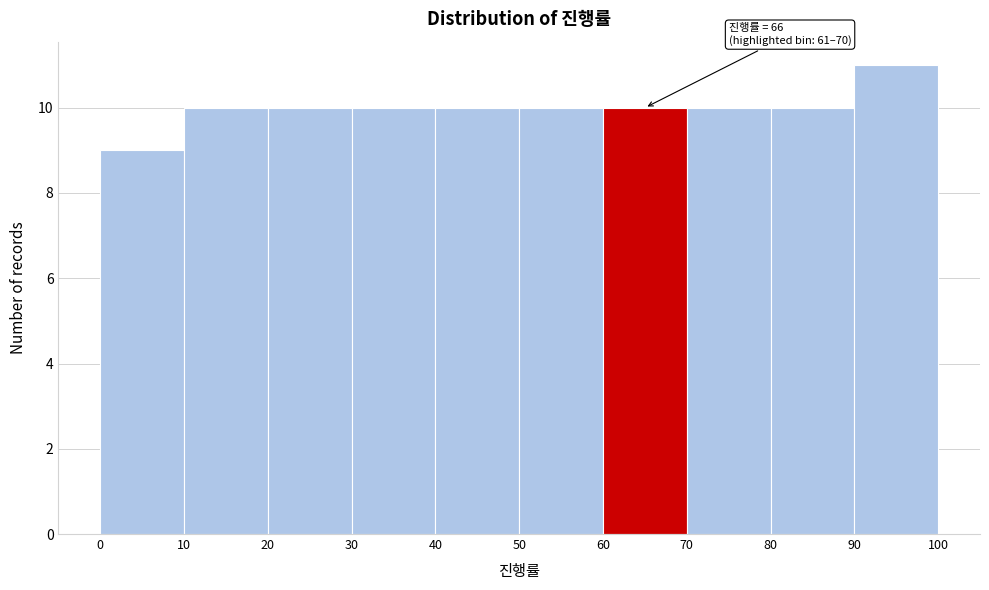

Which range on the x-axis has the tallest bar?

90 to 100